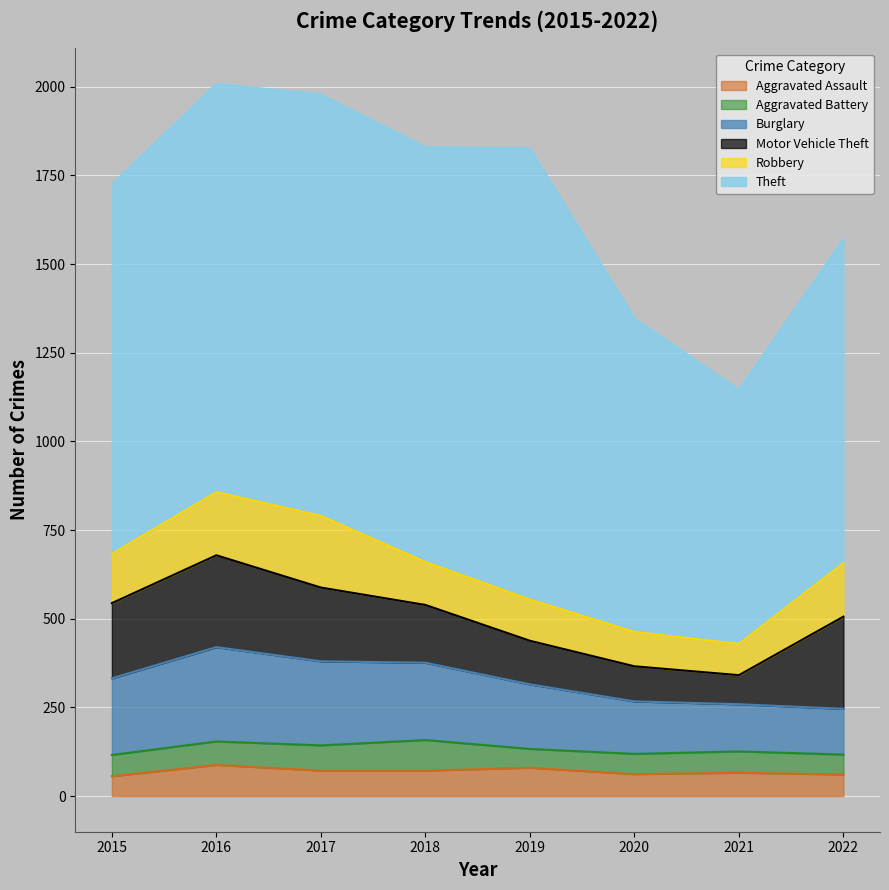

How many lines are shown in the chart?

6